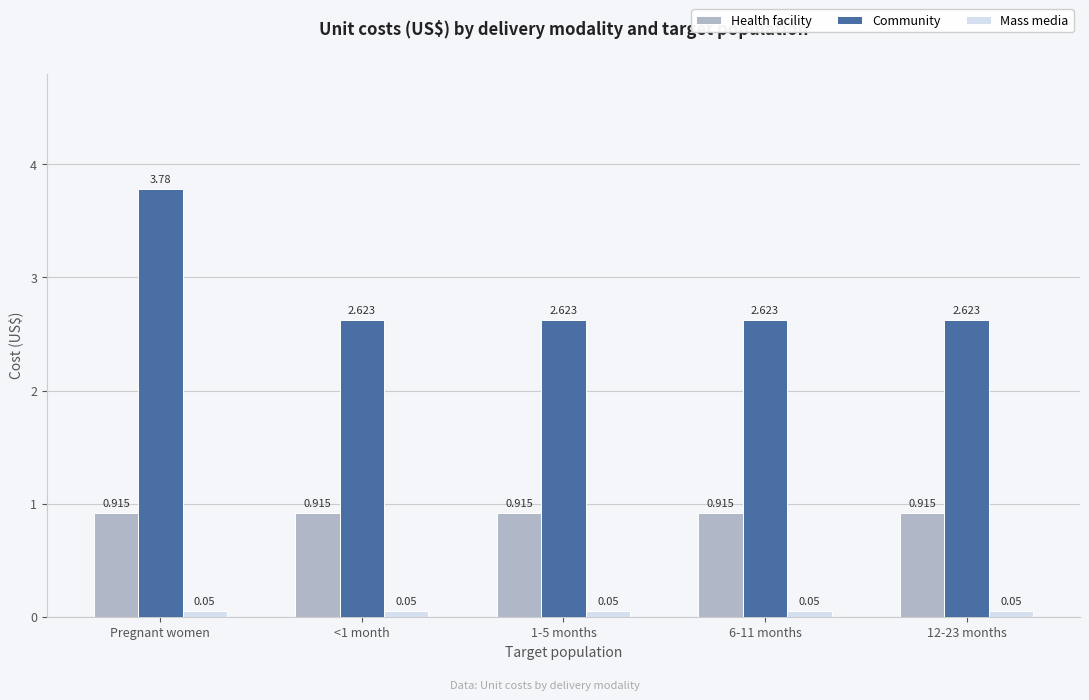

Does the chart contain any negative values?

No